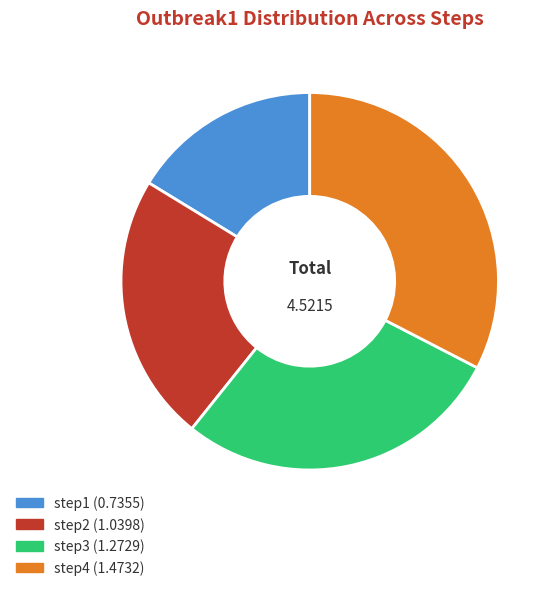

Which slice is the largest?

step4